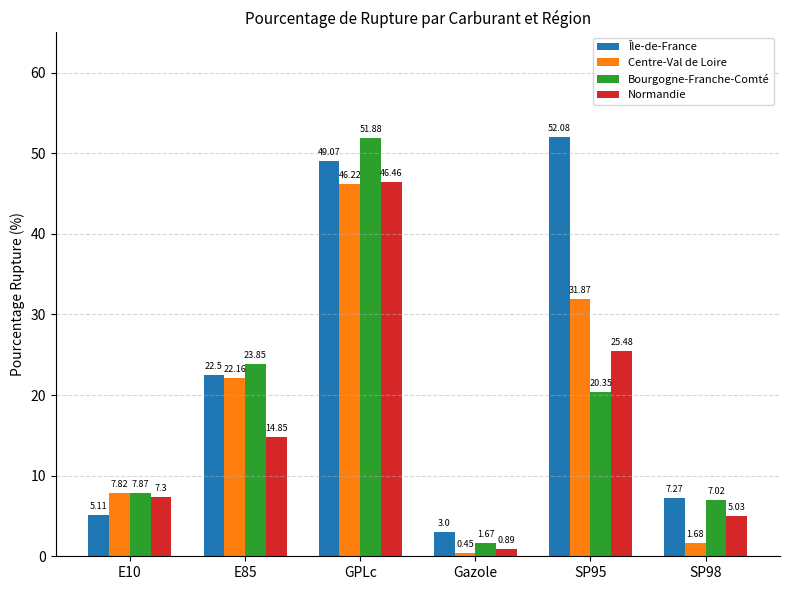

At how many categories does at least one series exceed 1?

6